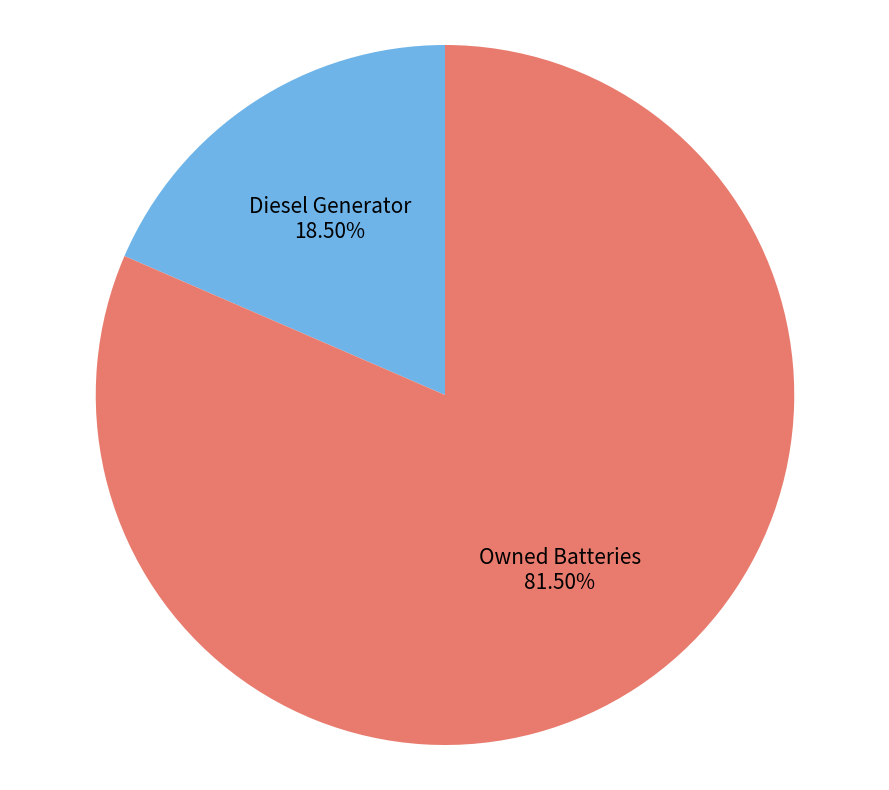

Is there a majority slice in this chart?

Yes